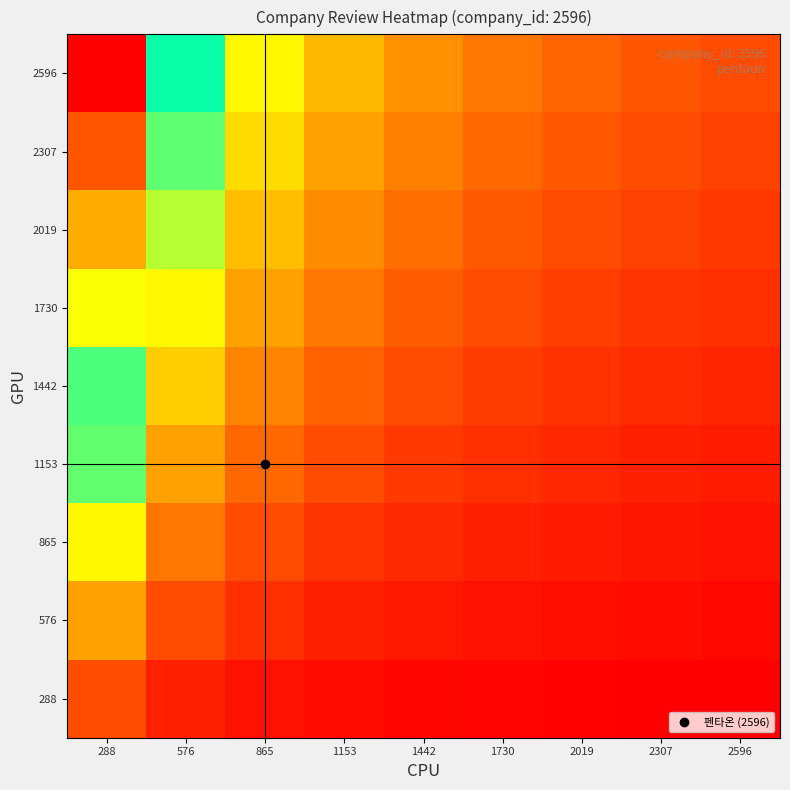

Which series has the largest total across all categories?

2596